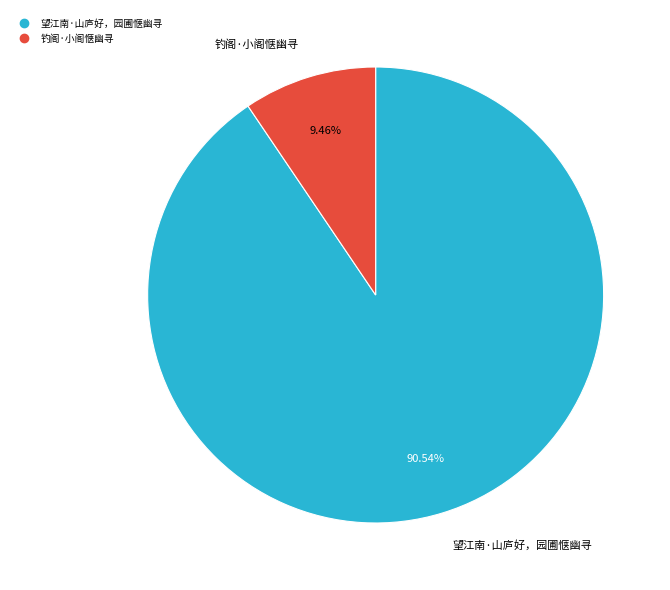

What is the largest slice in the pie chart?

望江南·山庐好，园圃惬幽寻